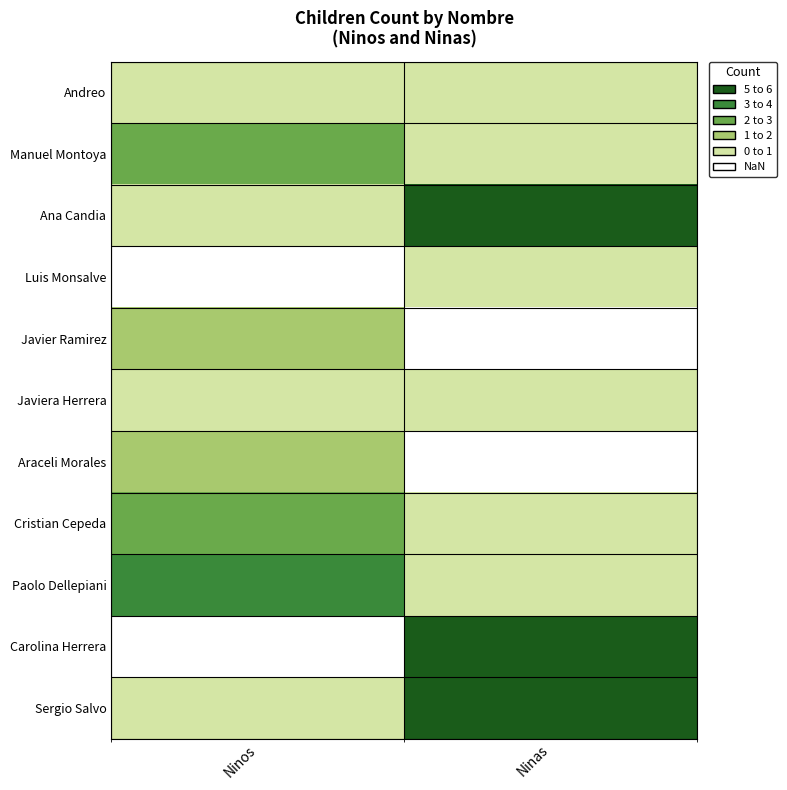

Reading left to right, extract all data points from this chart.

Andreo: Ninos=1	Ninas=1
Manuel Montoya: Ninos=3	Ninas=1
Ana Candia: Ninos=1	Ninas=5
Luis Monsalve: Ninos=0	Ninas=1
Javier Ramirez: Ninos=2	Ninas=0
Javiera Herrera: Ninos=1	Ninas=1
Araceli Morales: Ninos=2	Ninas=0
Cristian Cepeda: Ninos=3	Ninas=1
Paolo Dellepiani: Ninos=4	Ninas=1
Carolina Herrera: Ninos=0	Ninas=5
Sergio Salvo: Ninos=1	Ninas=6